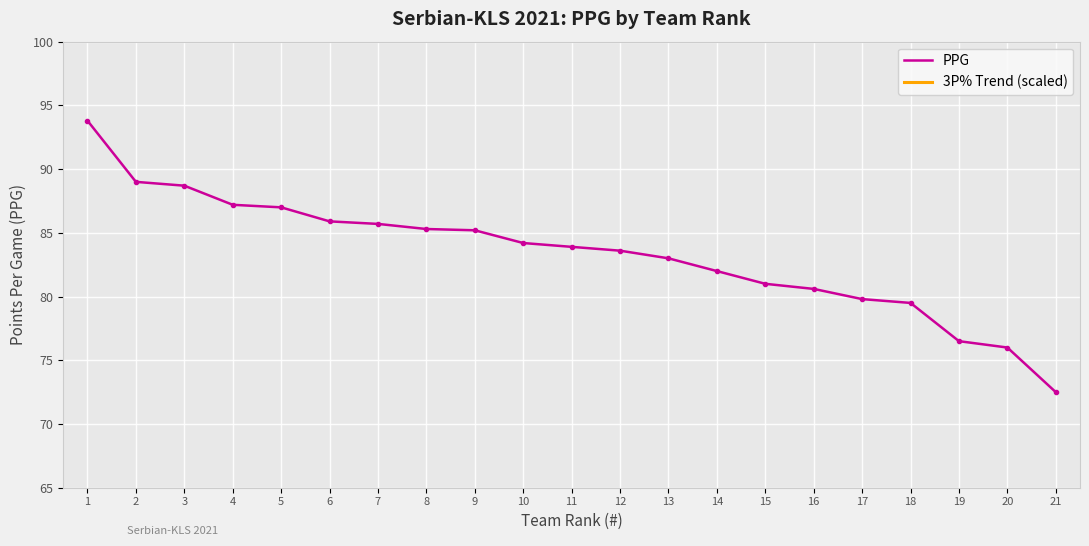

At which category does the chart reach its peak across all series?

1